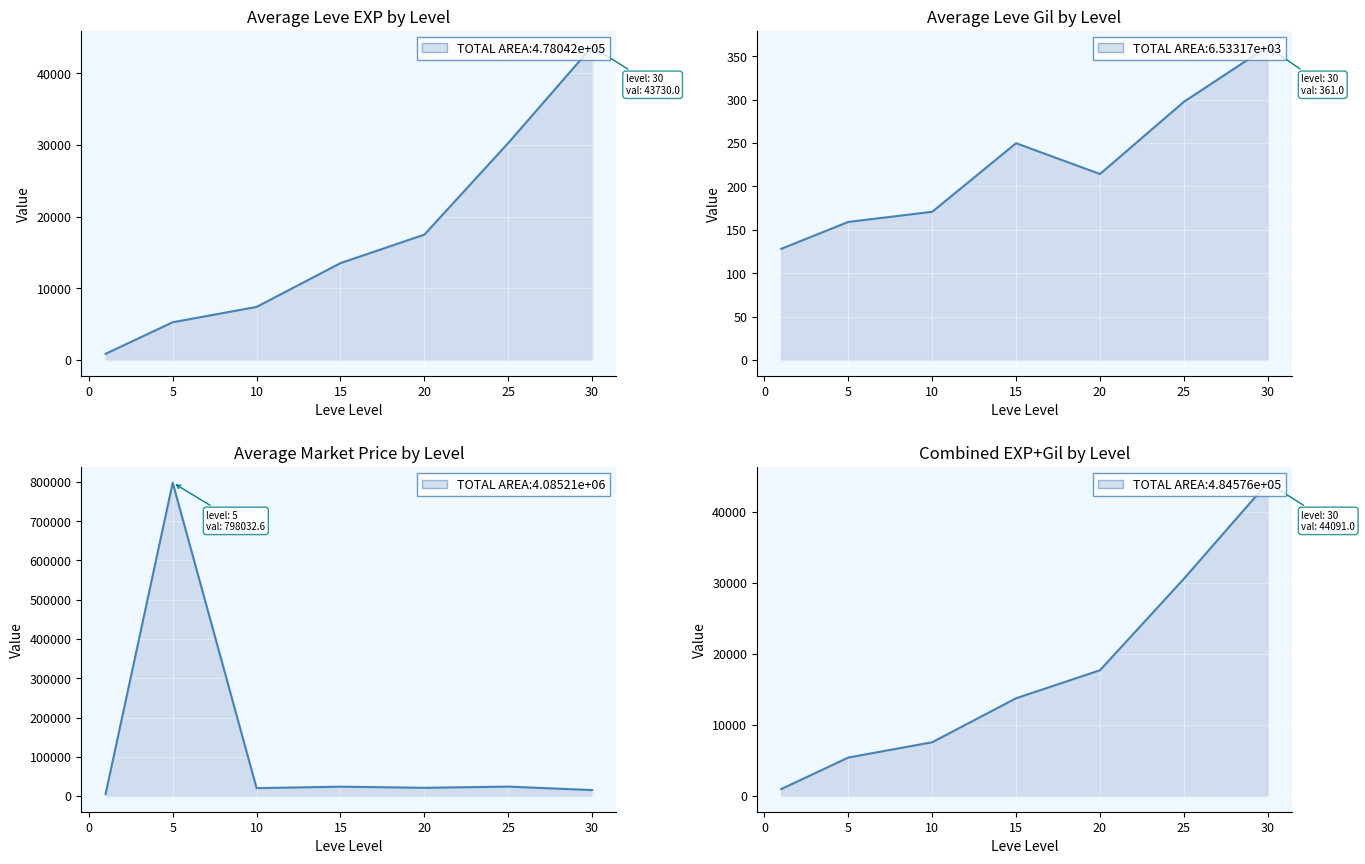

Reading left to right, extract all data points from this chart.

Leve EXP: 853.3	5261.7	7400.0	13510.0	17486.7	30270.0	43730.0
Leve Gil: 128.0	159.0	170.7	249.7	214.2	297.3	361.0
currentAveragePrice: 5313.6	798032.6	20159.0	23878.6	21011.0	24033.9	15207.2
Leve EXP + Gil: 981.3	5420.7	7570.7	13759.7	17700.8	30567.3	44091.0